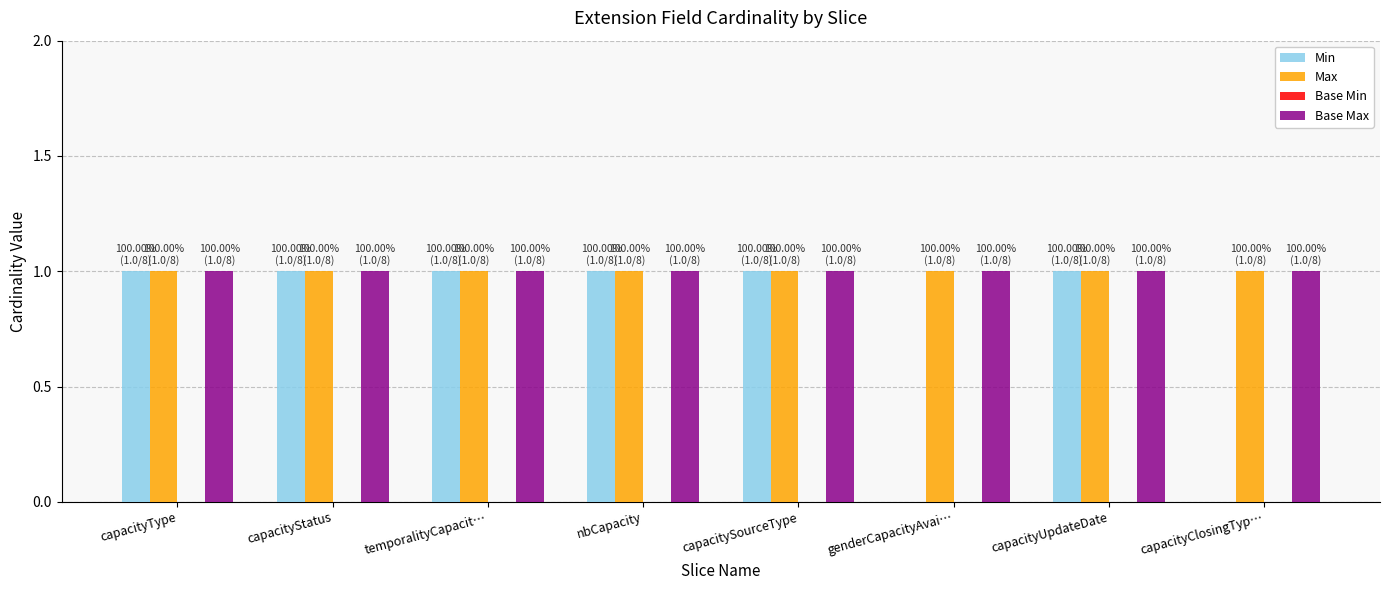

What is the sum of all Max values?

8